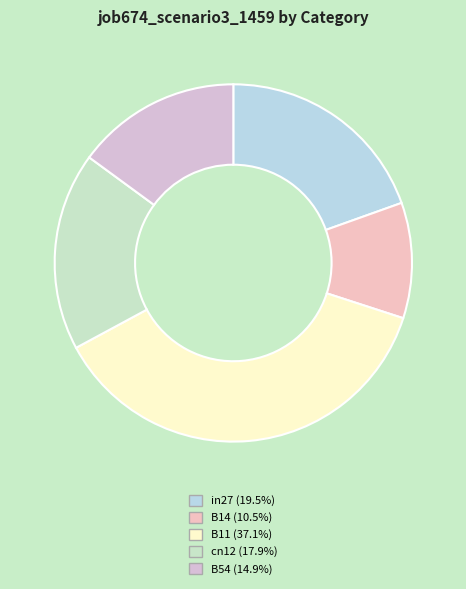

To the nearest percent, what is the difference between the in27 and B54 slice percentages?

5%